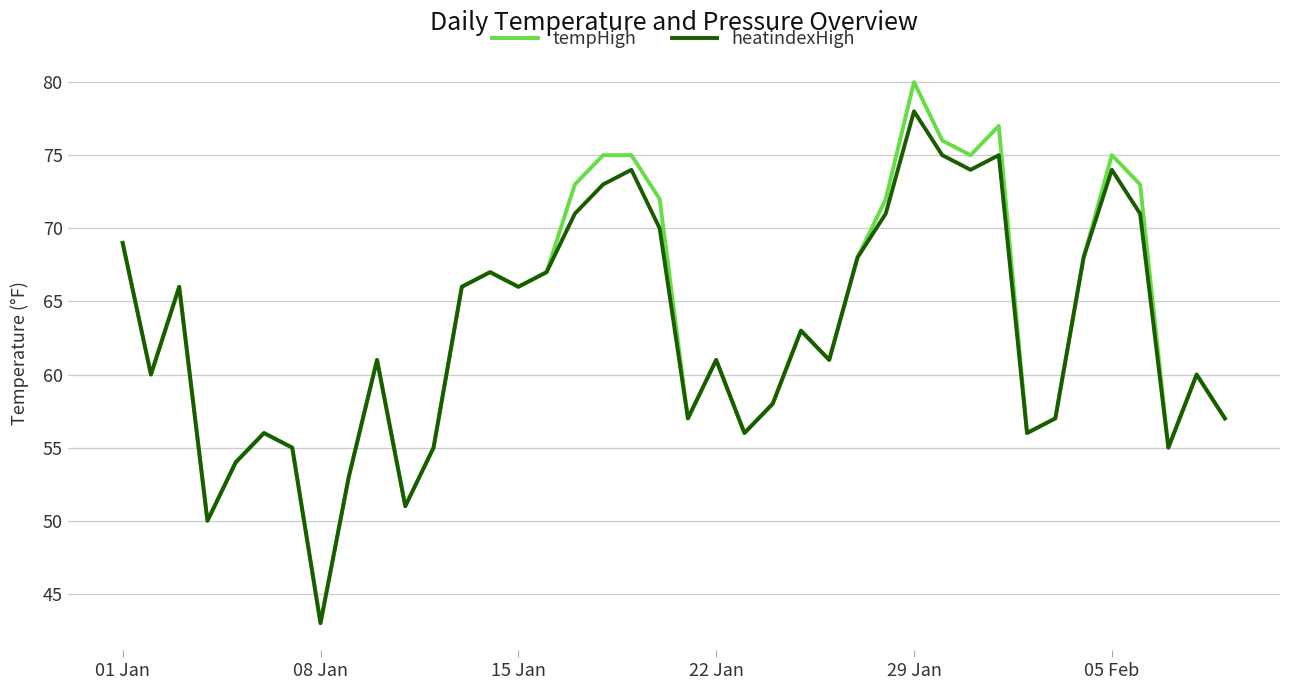

What is the highest value of the tempHigh series?

80